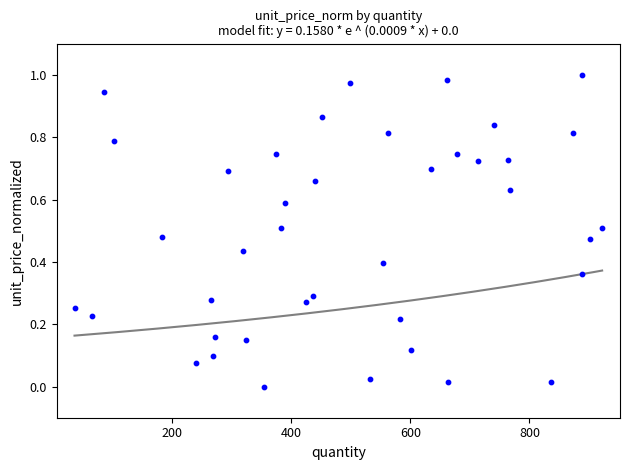

What is the range of X values (max minus min)?

886.0